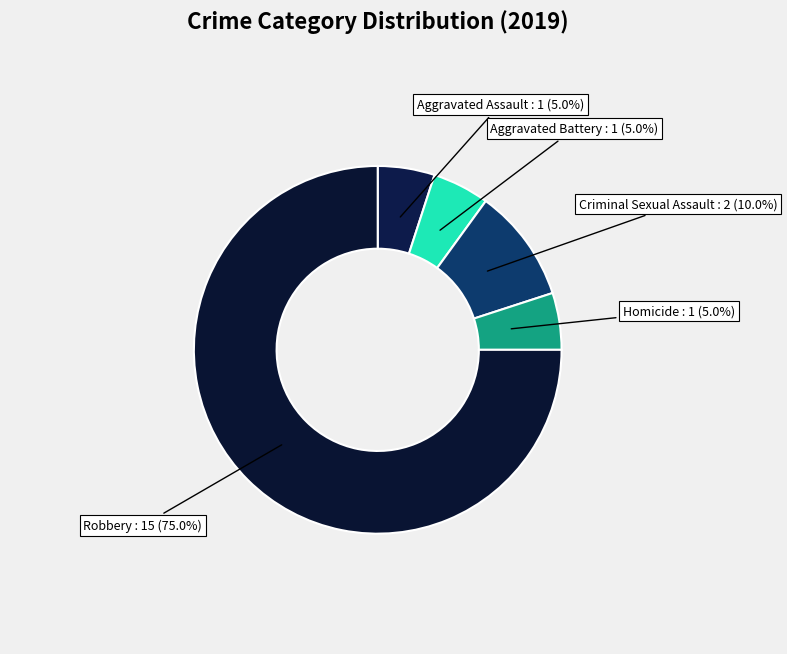

How many segments does this pie chart have?

5